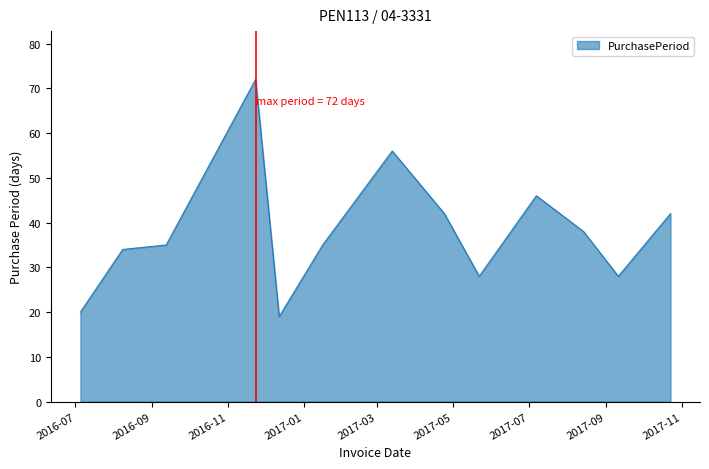

What is the difference between the maximum and minimum values?

53